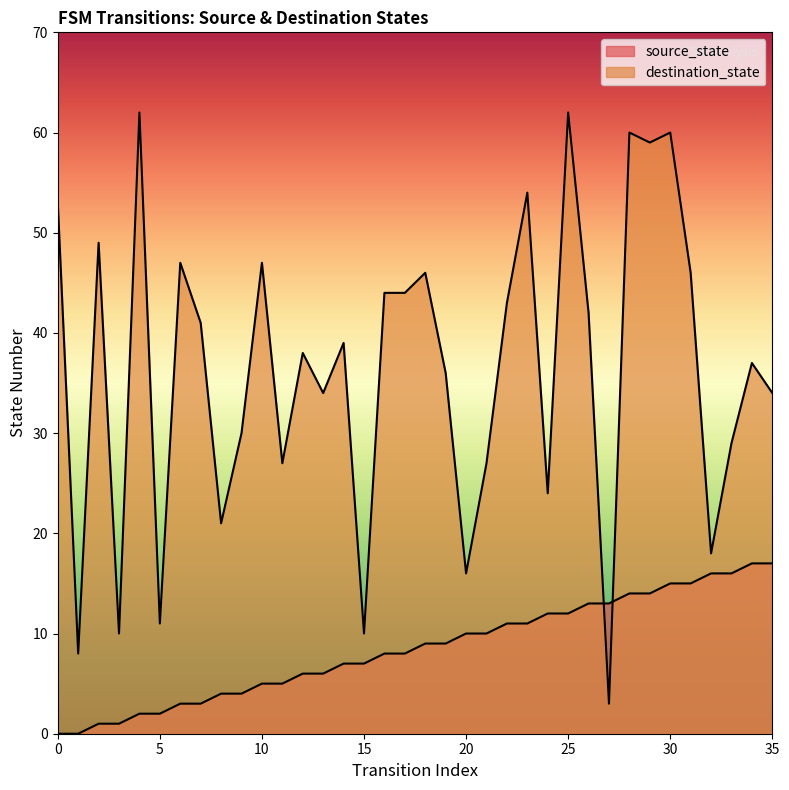

How many times do source_state and destination_state cross each other?

2